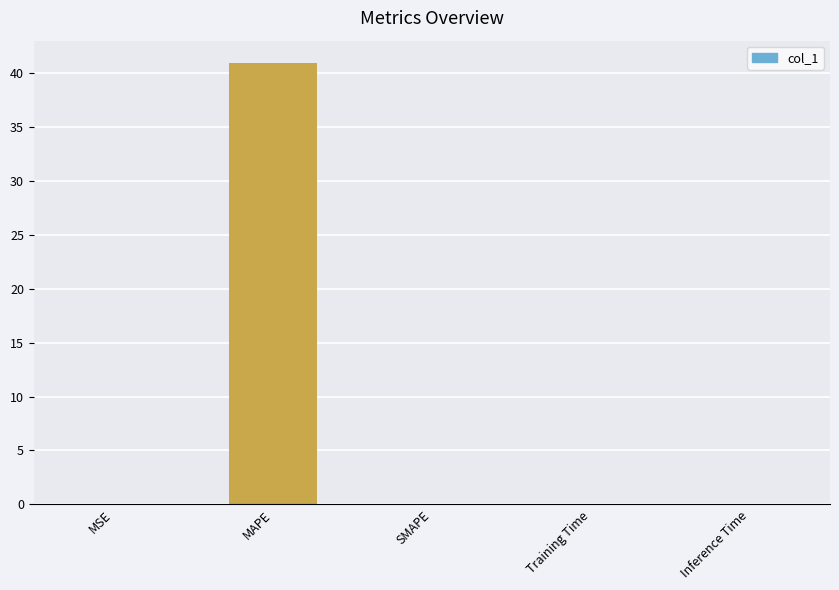

Are the bars horizontal?

No